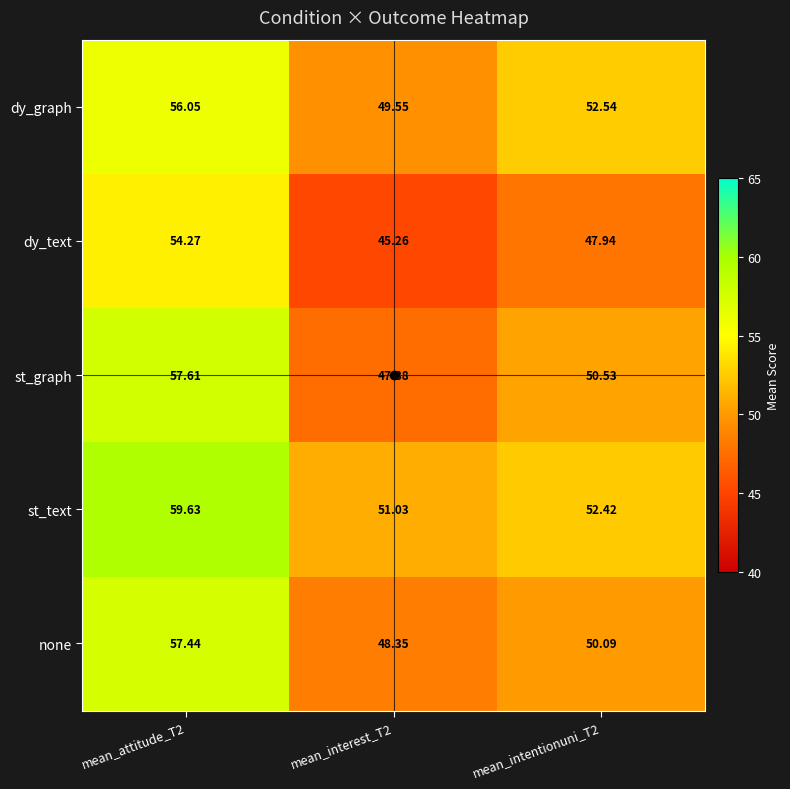

Which series has the largest total across all categories?

st_text